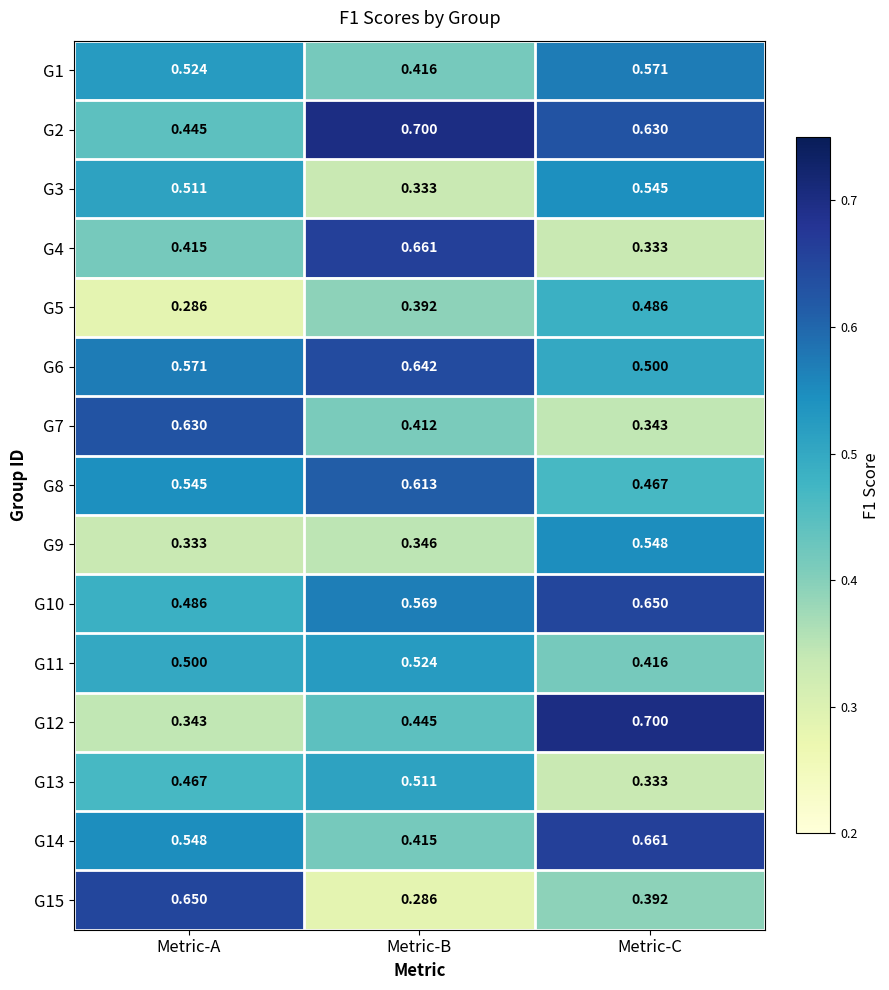

Is the value of G7 at Metric-A greater than the value of G11 at Metric-C?

Yes